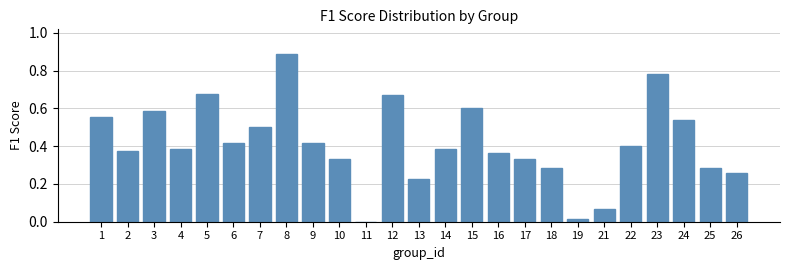

Which category has the highest value across all series?

8